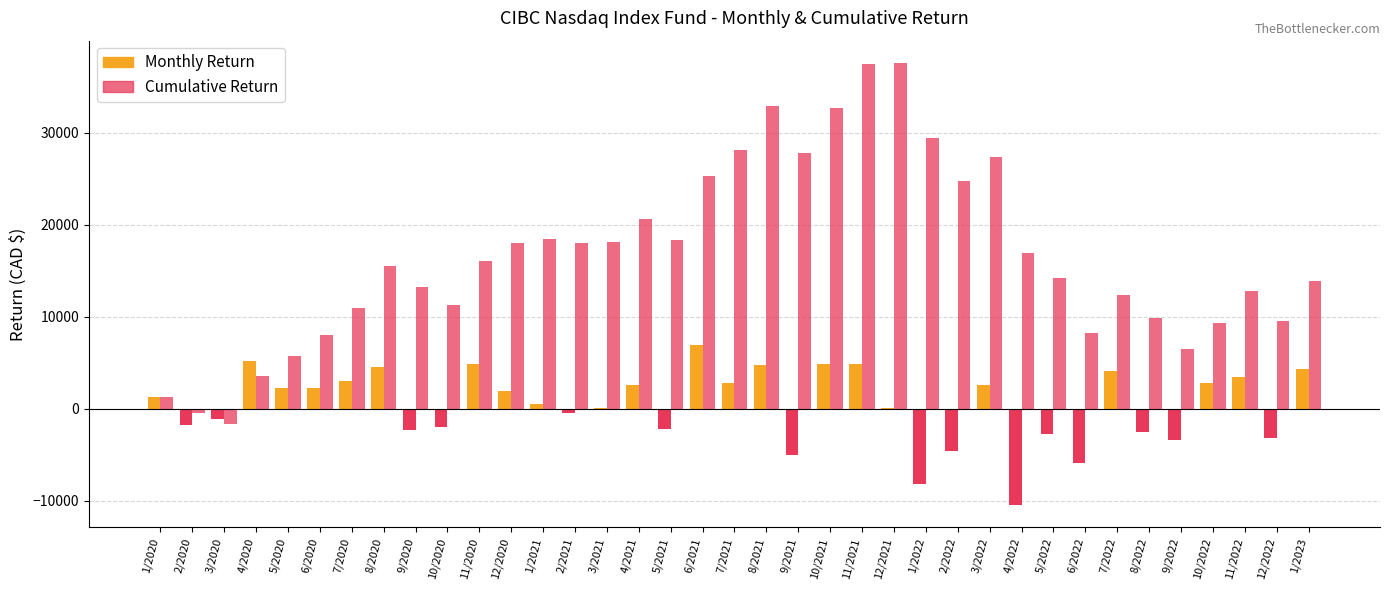

Which category has the highest value across all series?

12/2021